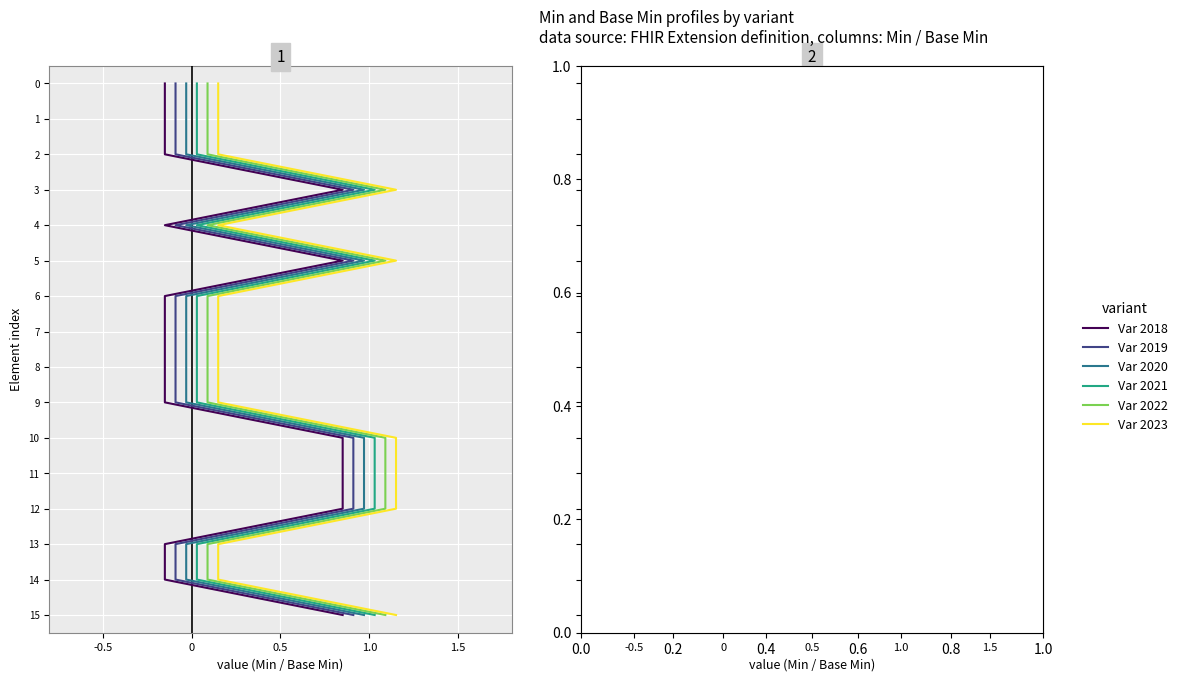

What are all the series names shown in the legend?

Var 2018, Var 2019, Var 2020, Var 2021, Var 2022, Var 2023